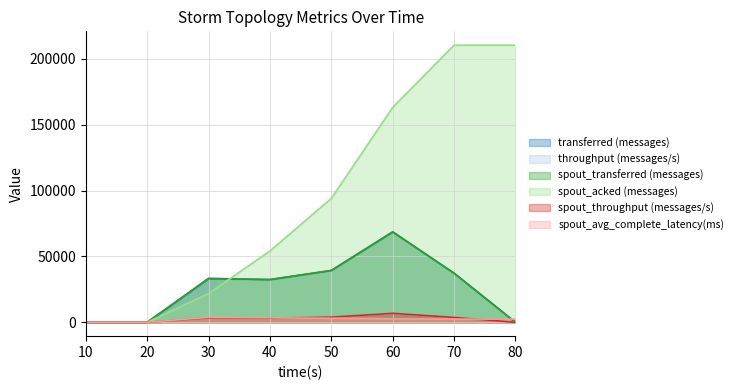

What is the difference between the spout_throughput (messages/s) values at 60 and 30?

3512.0